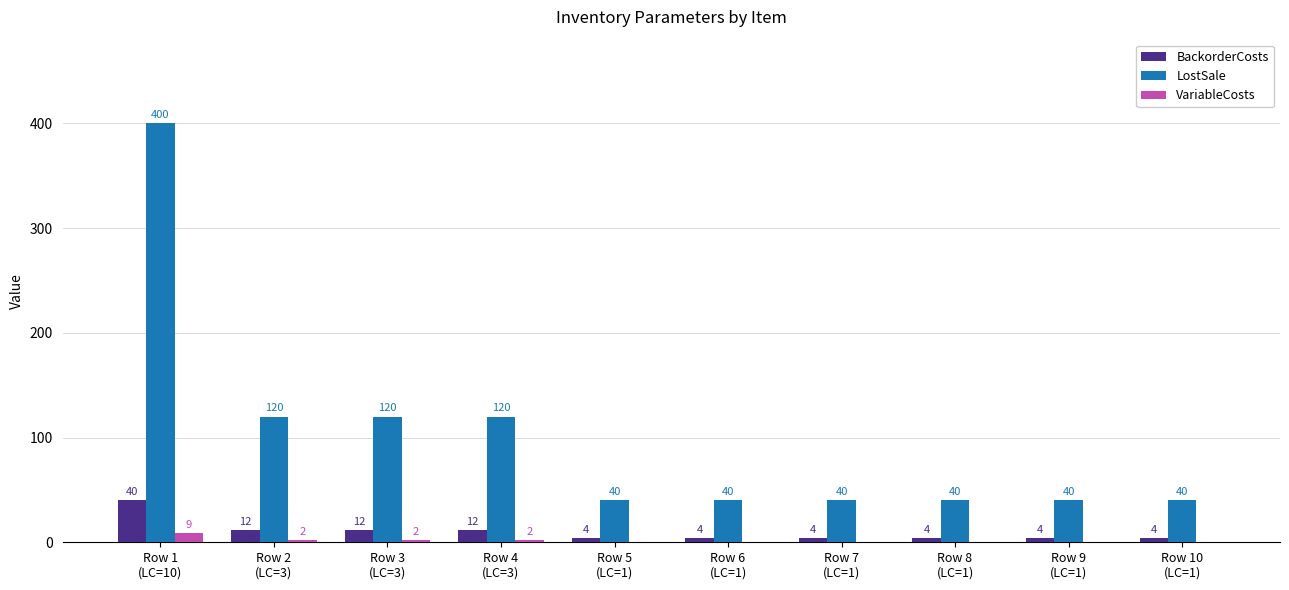

What is the highest value of the VariableCosts series?

9